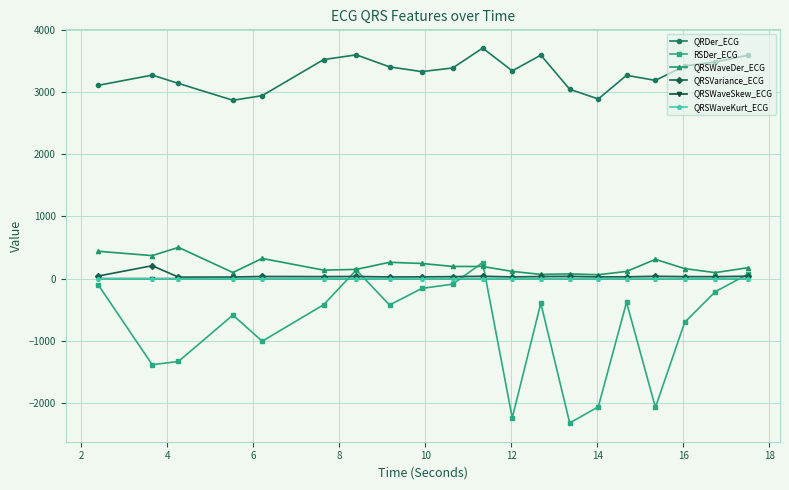

Which series has the largest total across all categories?

QRDer_ECG